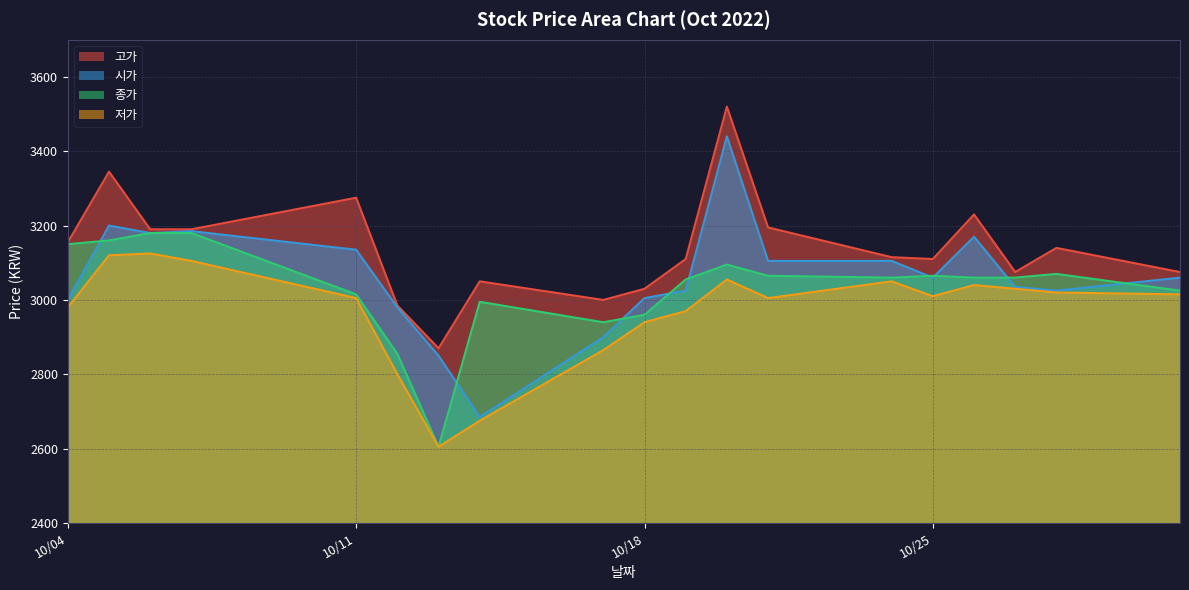

Rank the series by their maximum value, from highest to lowest.

고가, 시가, 종가, 저가